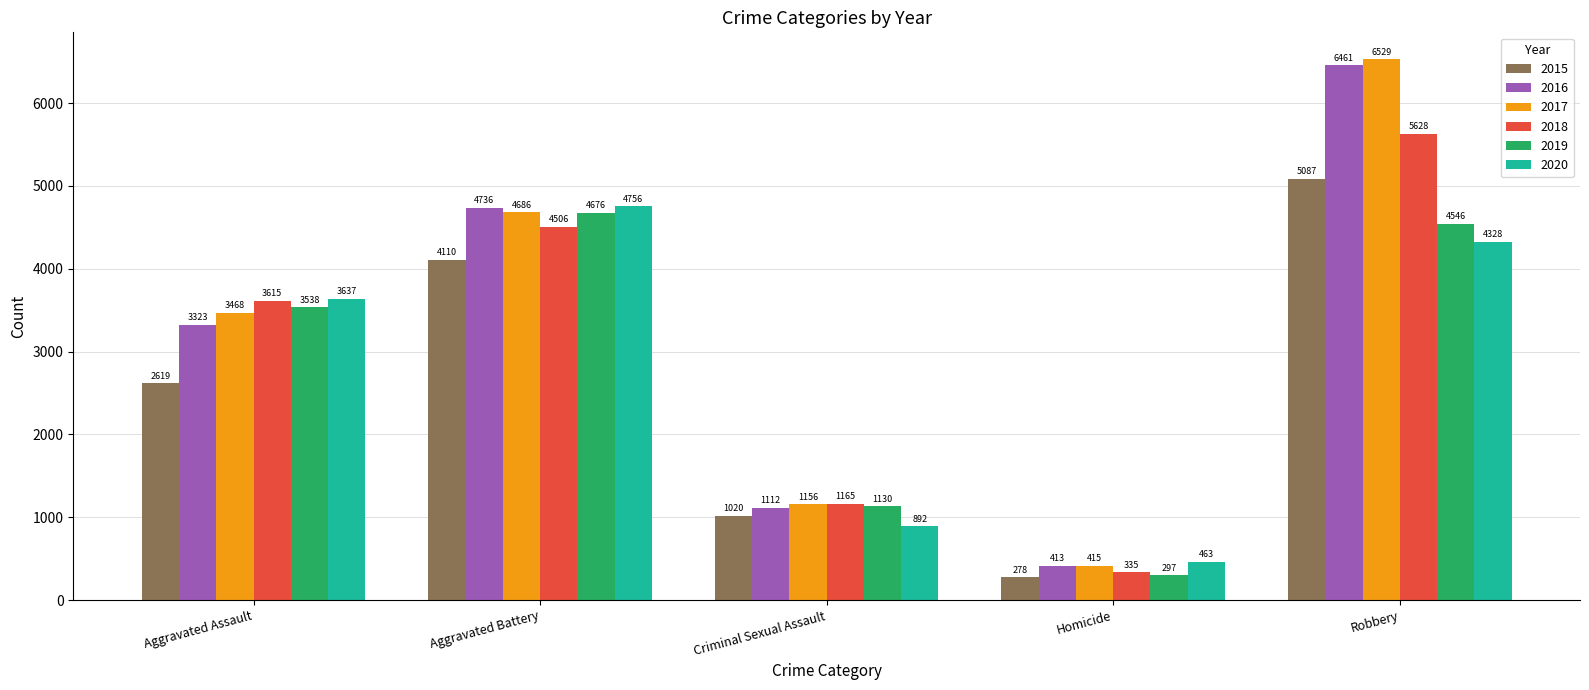

How many 2015 values are between 1020 and 4110?

3